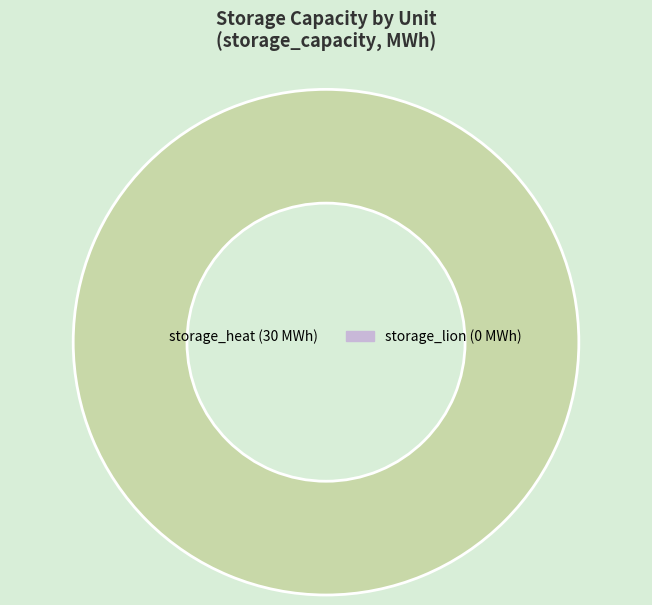

Is there any slice that represents more than half of the pie?

Yes